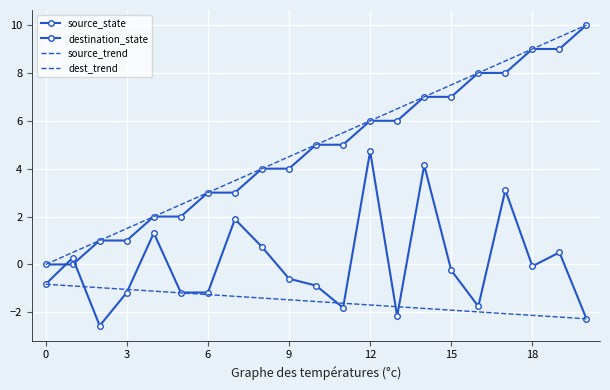

Reading left to right, list all the values displayed in this chart.

source_state: 0=0.0	1=0.0	2=1.0	3=1.0	4=2.0	5=2.0	6=3.0	7=3.0	8=4.0	9=4.0	10=5.0	11=5.0	12=6.0	13=6.0	14=7.0	15=7.0	16=8.0	17=8.0	18=9.0	19=9.0	20=10.0
destination_state: 0=-0.8	1=0.3	2=-2.6	3=-1.2	4=1.3	5=-1.2	6=-1.2	7=1.9	8=0.7	9=-0.6	10=-0.9	11=-1.8	12=4.7	13=-2.2	14=4.1	15=-0.2	16=-1.8	17=3.1	18=-0.1	19=0.5	20=-2.3